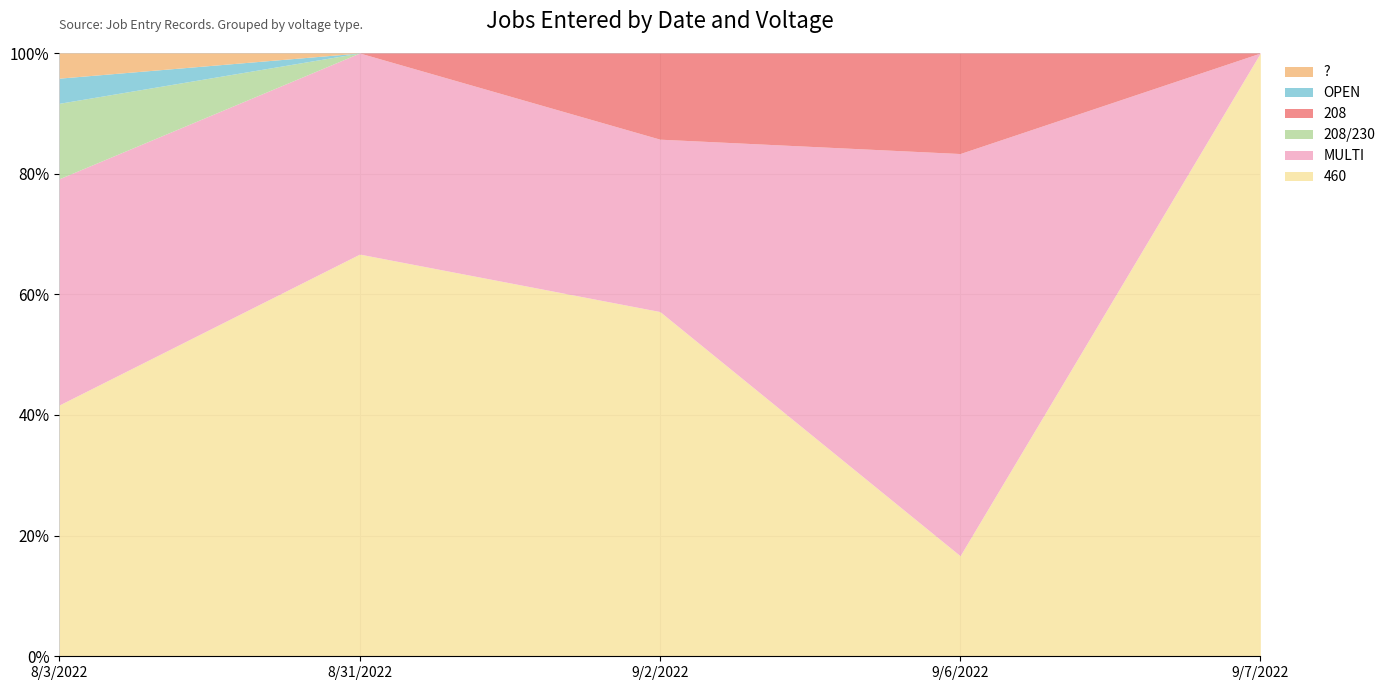

True or false: OPEN has a value of 2 at 8/3/2022.

False